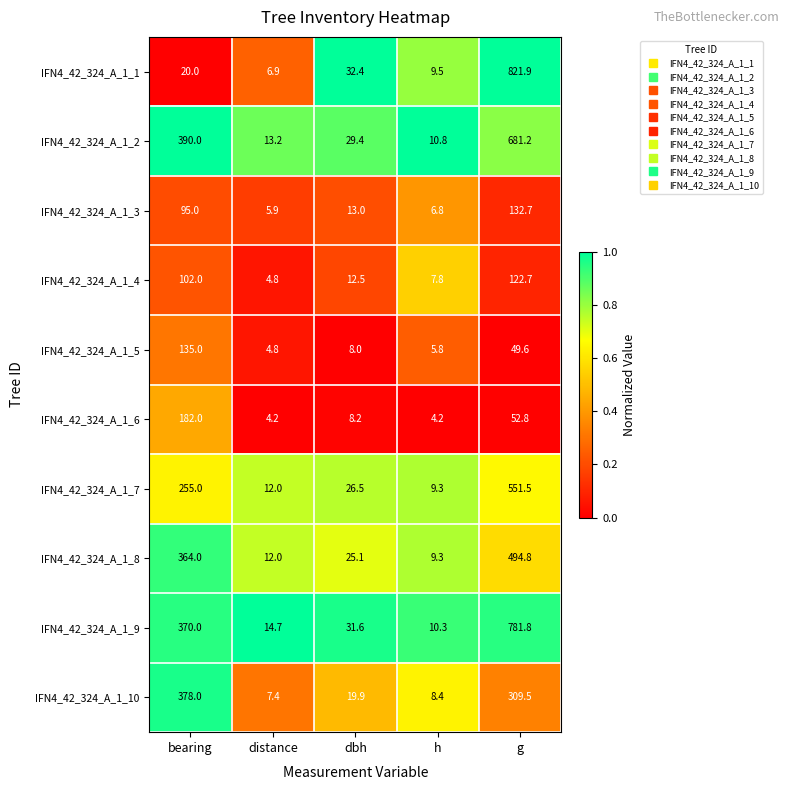

What is the greatest value displayed?

821.9